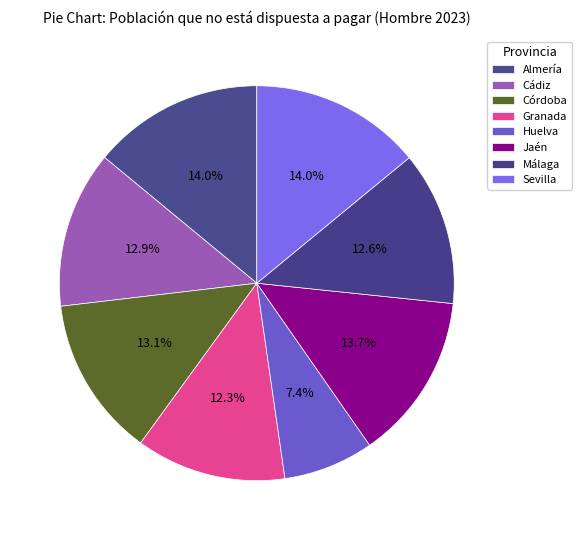

To the nearest percent, what is the average slice percentage?

12%